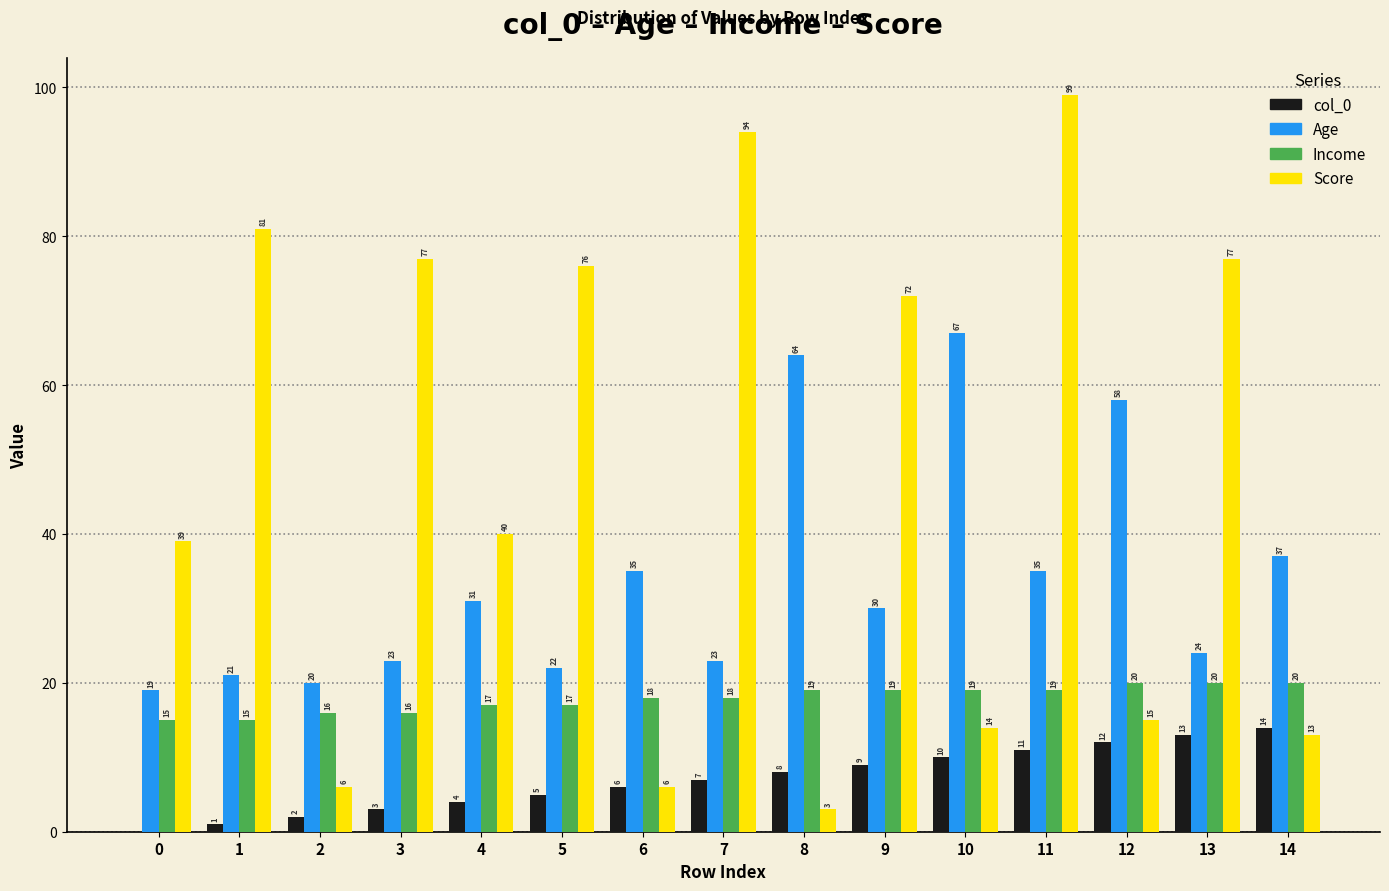

At which category is the sum across all series the highest?

11